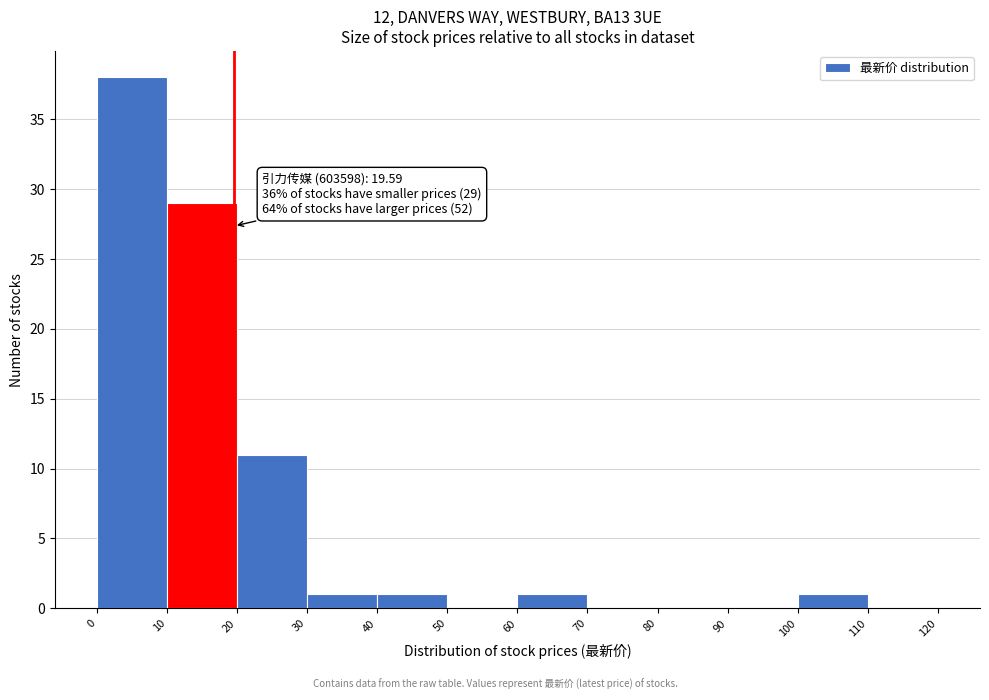

Which range on the x-axis has the tallest bar?

0 to 10